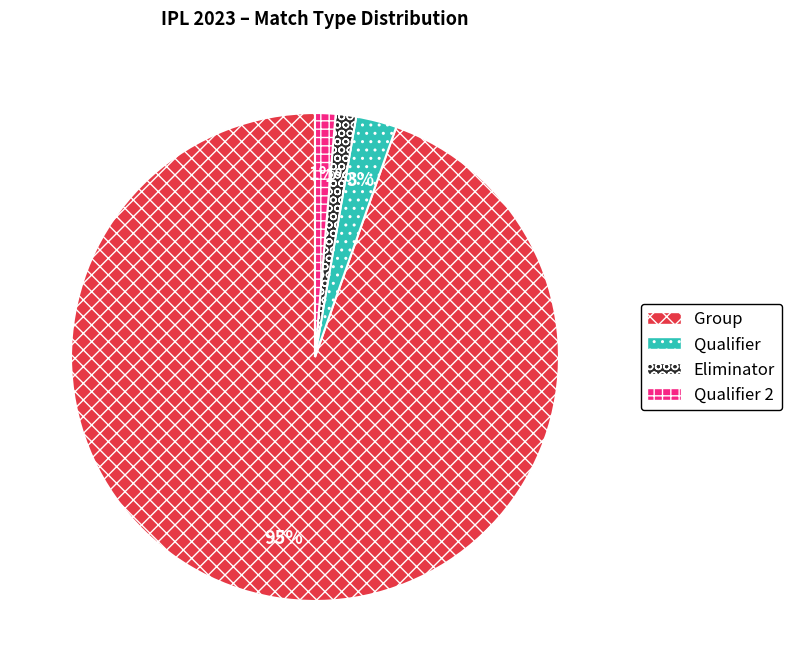

Which category has the biggest portion of the pie?

Group